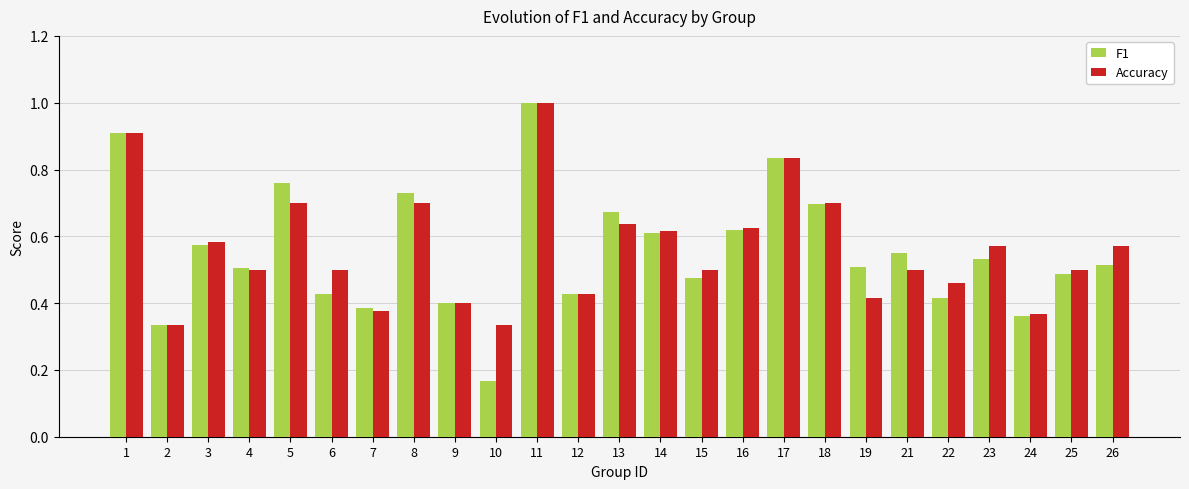

What is the sum of all F1 values?

13.9